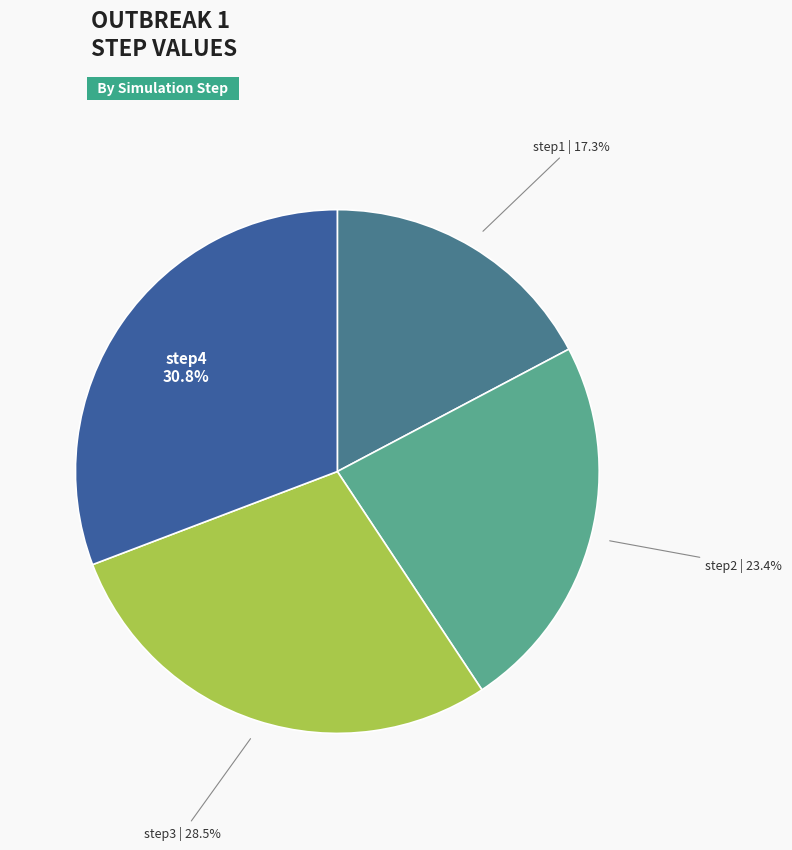

What percentage is NOT represented by step4?

69.2%